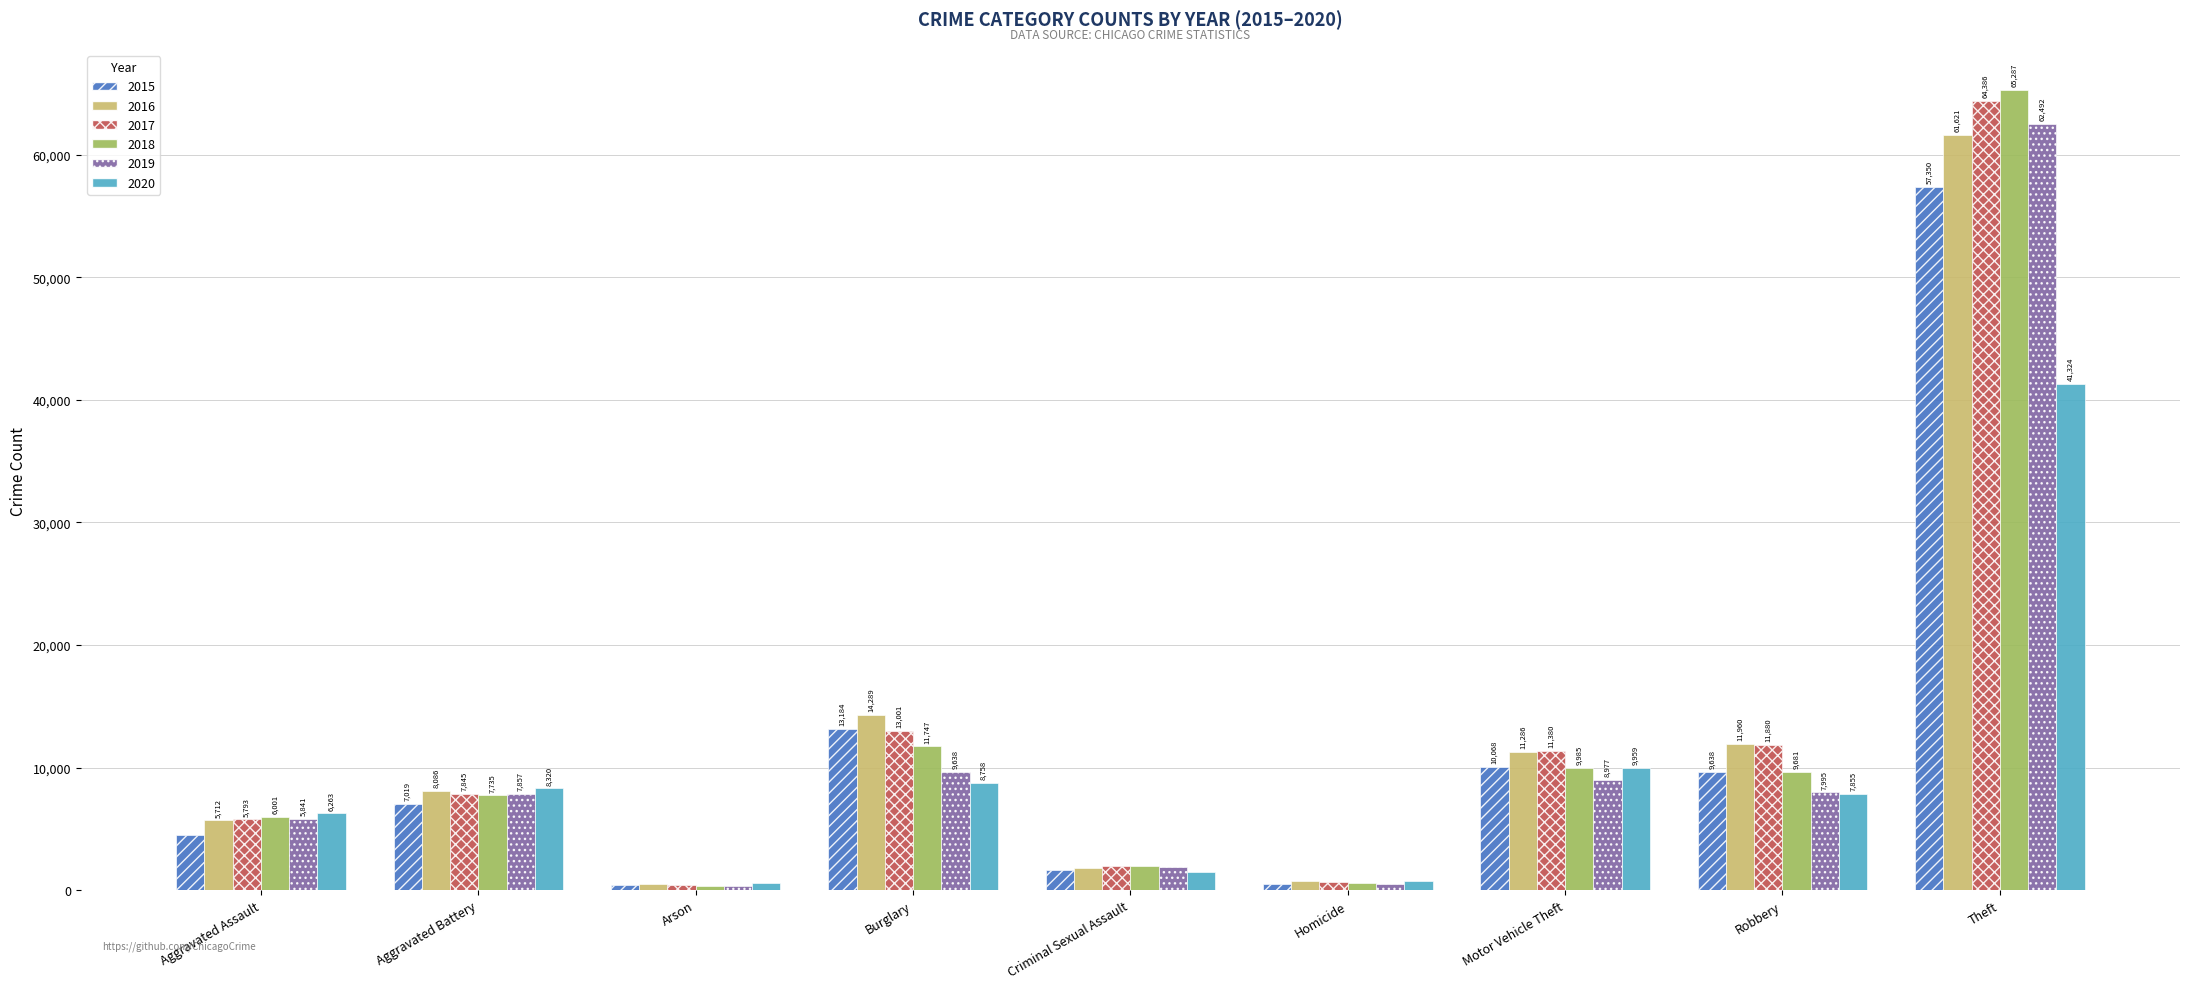

Is it true that 2016 equals 1836 at Criminal Sexual Assault?

True